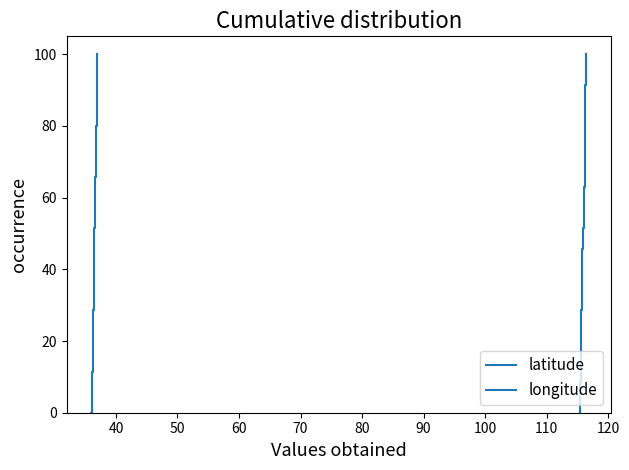

Which series has the largest range (max minus min)?

latitude